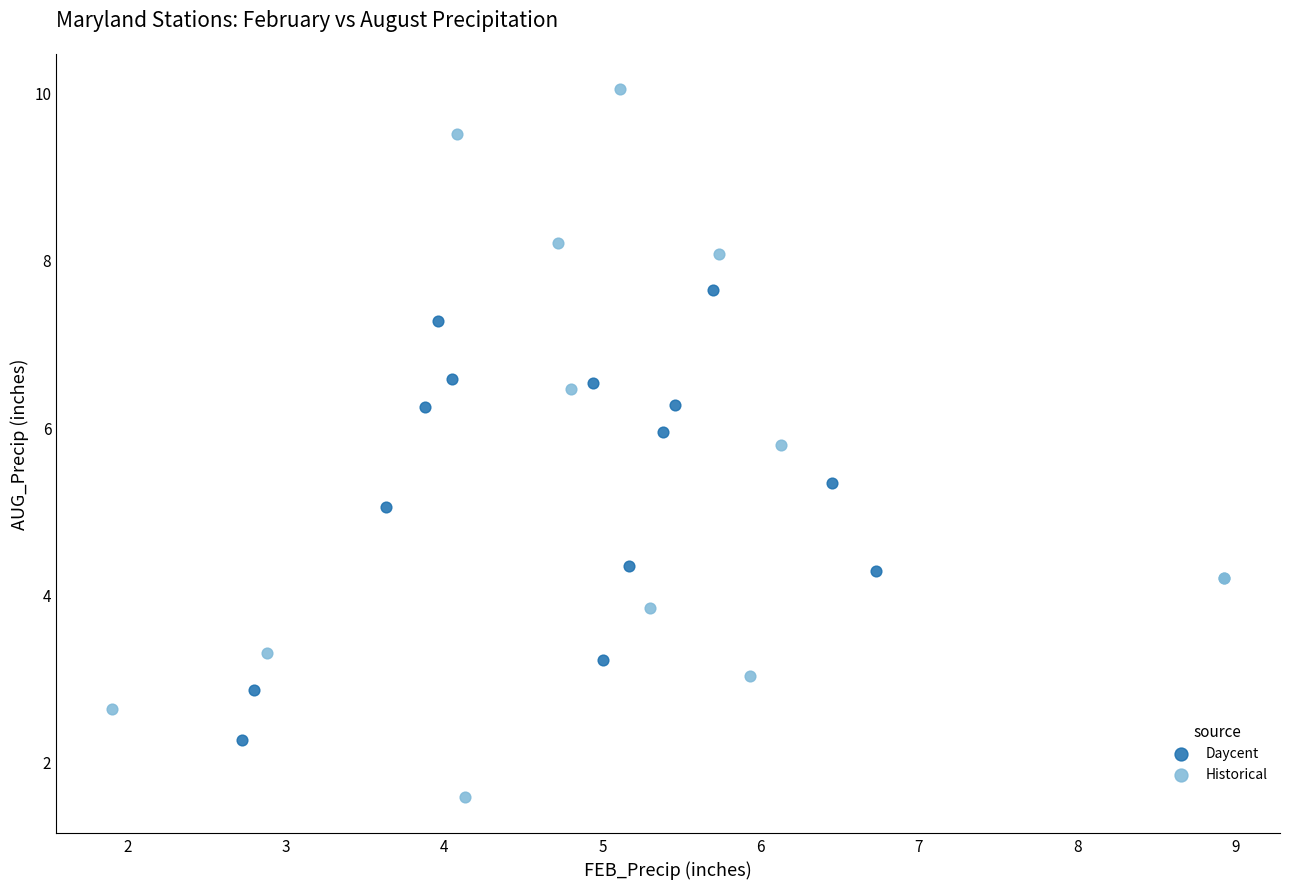

Which series contains the lowest Y value?

Historical